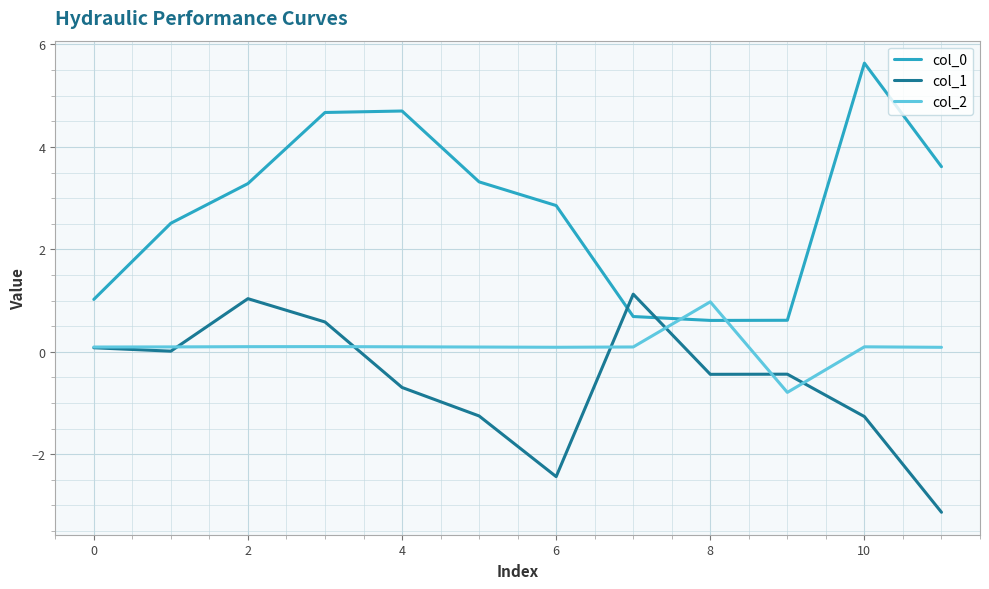

True or false: col_0 and col_2 cross at least once.

True